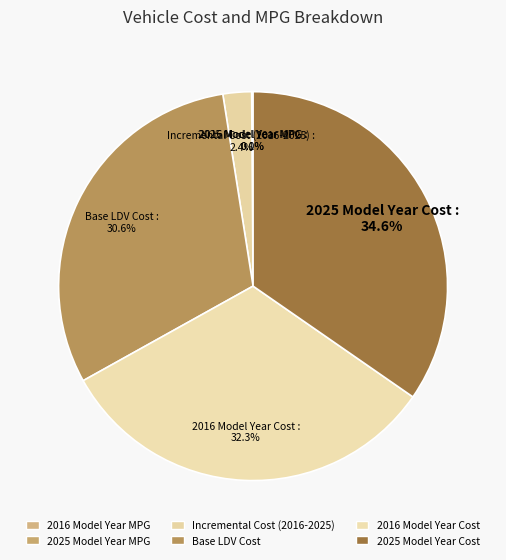

What is the ratio of the value at 2016 Model Year Cost to the value at 2025 Model Year Cost?

0.9